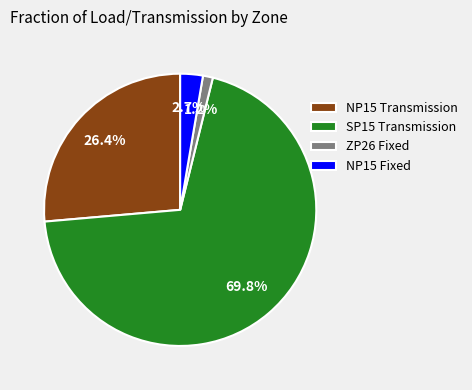

True or false: SP15 Transmission accounts for 78% of the total.

False